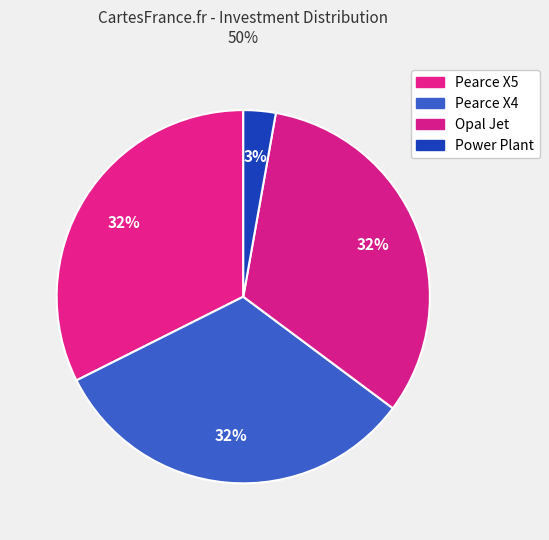

To the nearest percent, what is the average slice percentage?

25%